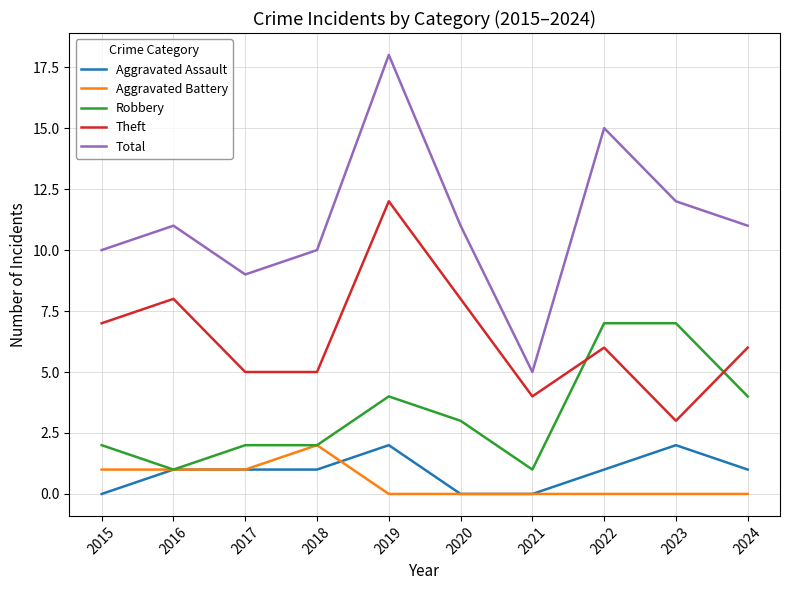

What are all the series names shown in the legend?

Aggravated Assault, Aggravated Battery, Robbery, Theft, Total